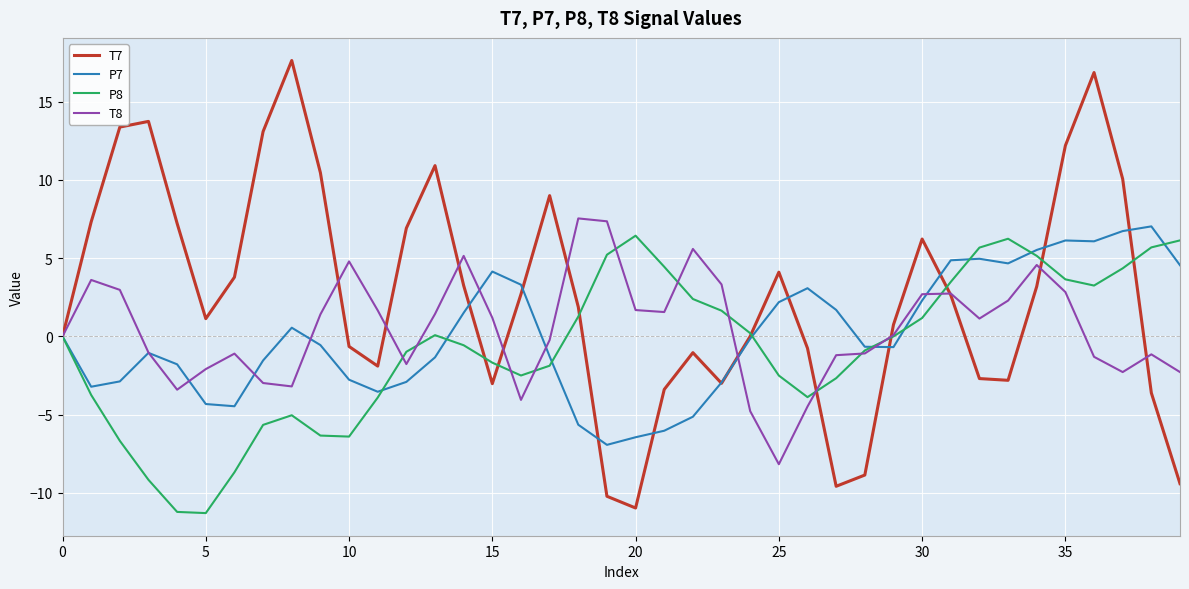

What is the maximum value shown in the chart?

17.6